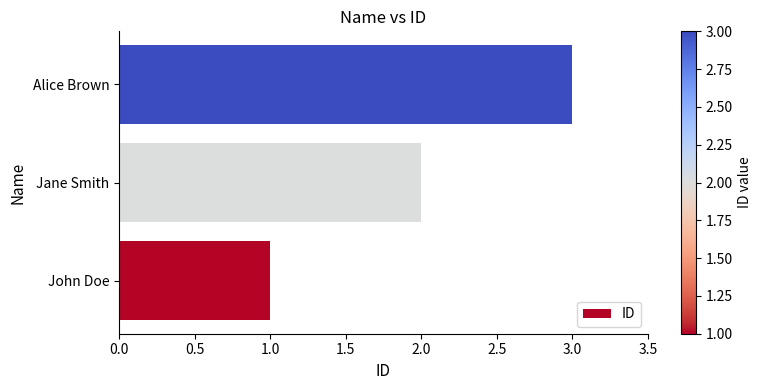

Read the value at Alice Brown.

3